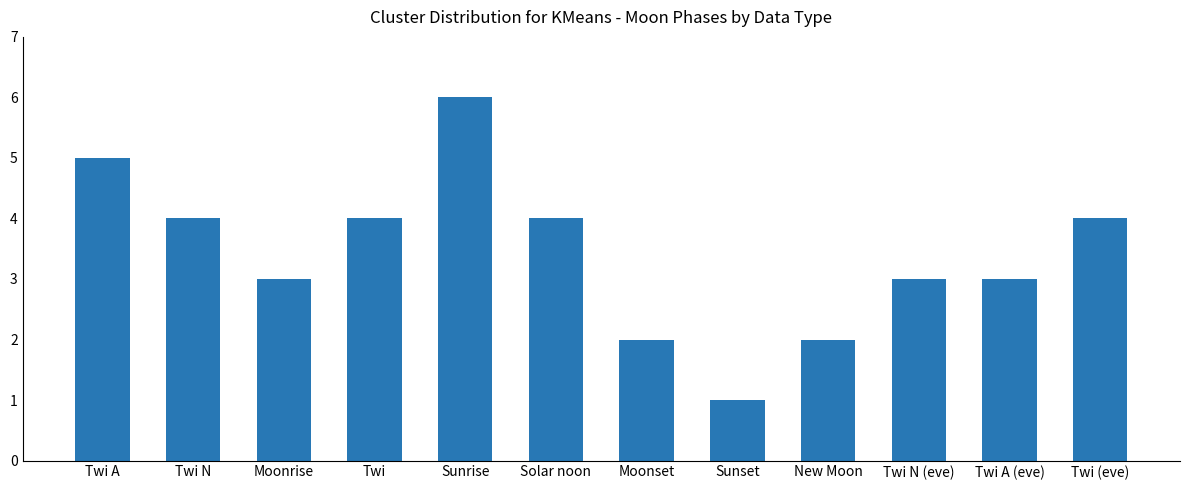

Is it true that the value at Twi A is 5?

True